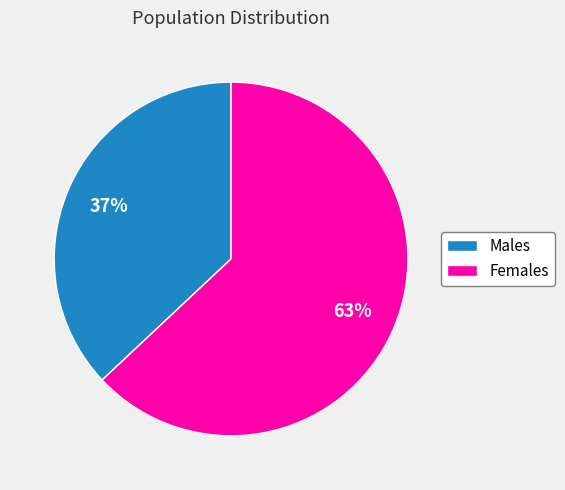

Is it true that Females is 63% of the pie?

True